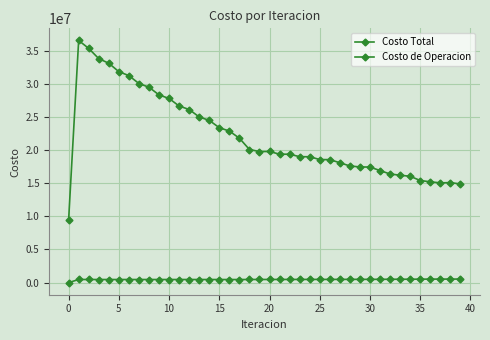

List the series in order of their peak value, highest first.

Costo Total, Costo de Operacion